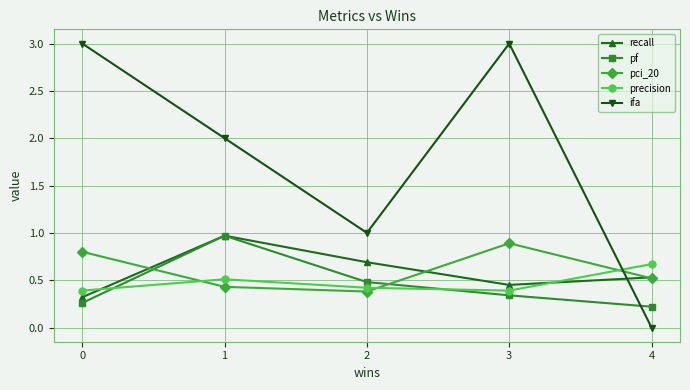

What is the sum of the precision values at 4 and 0?

1.1